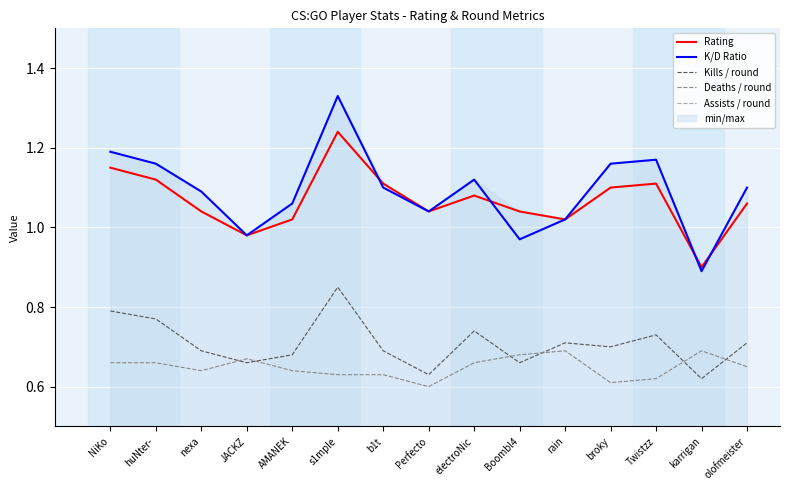

True or false: K/D Ratio and Kills / round cross at least once.

False